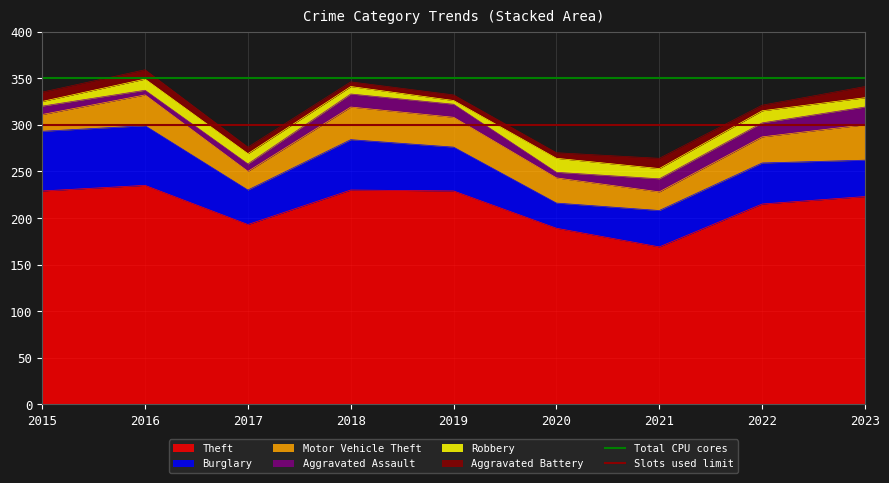

What is the maximum value for Theft?

235